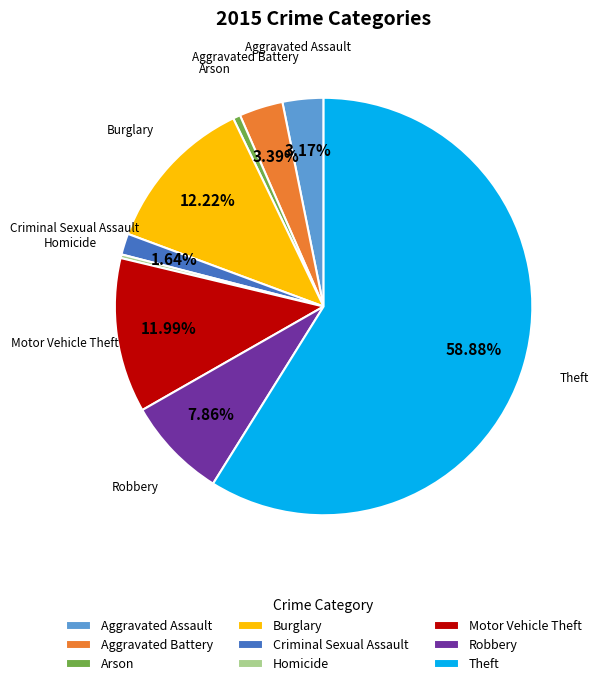

What is the largest slice in the pie chart?

Theft